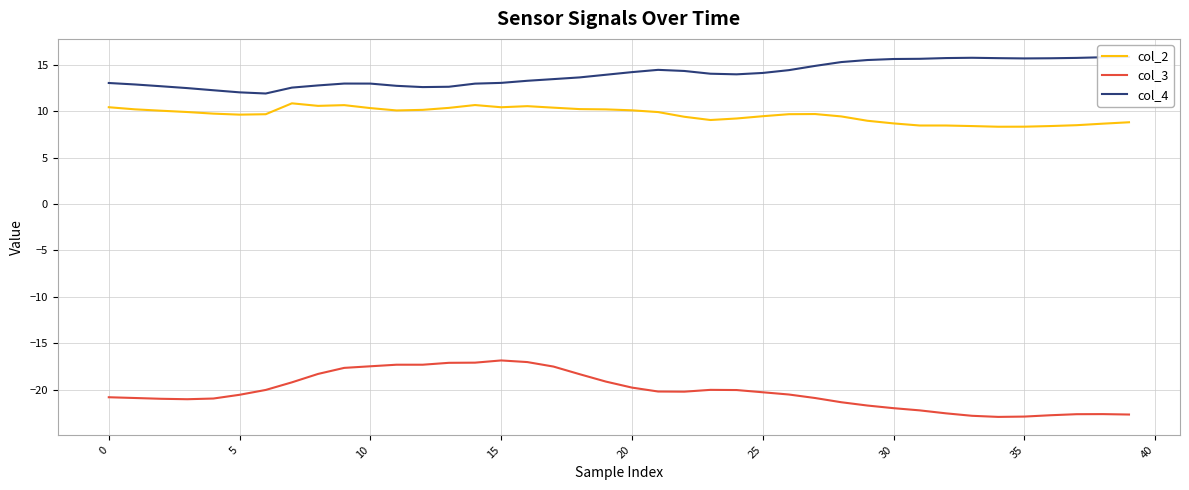

In col_3, how many points are lower than both neighbors (excluding endpoints)?

4